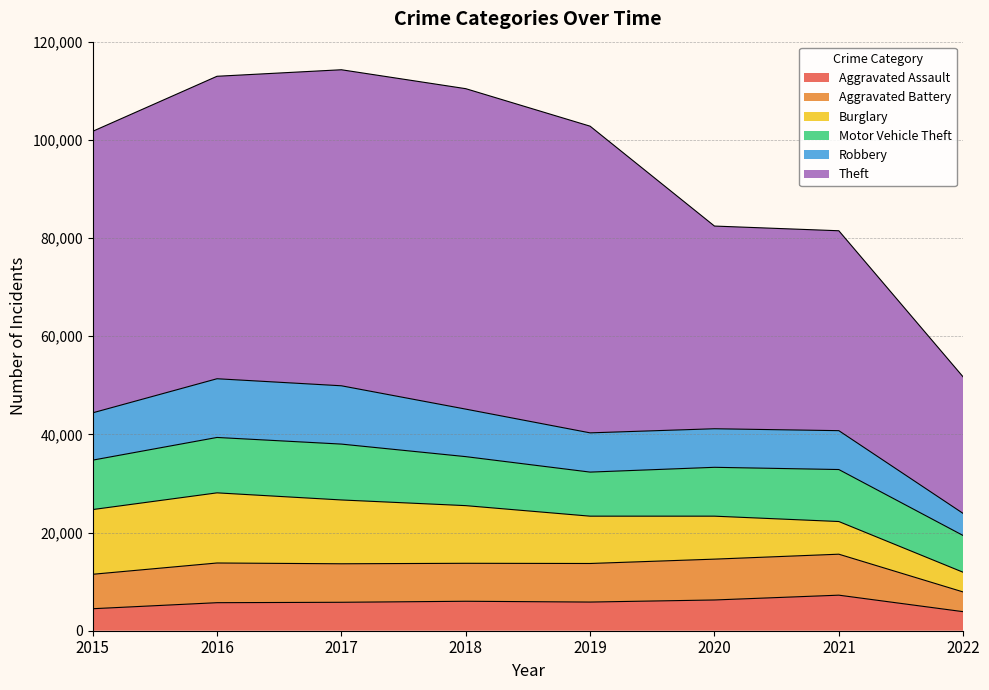

What is the value of the Theft point at the 6th from the left?

41291